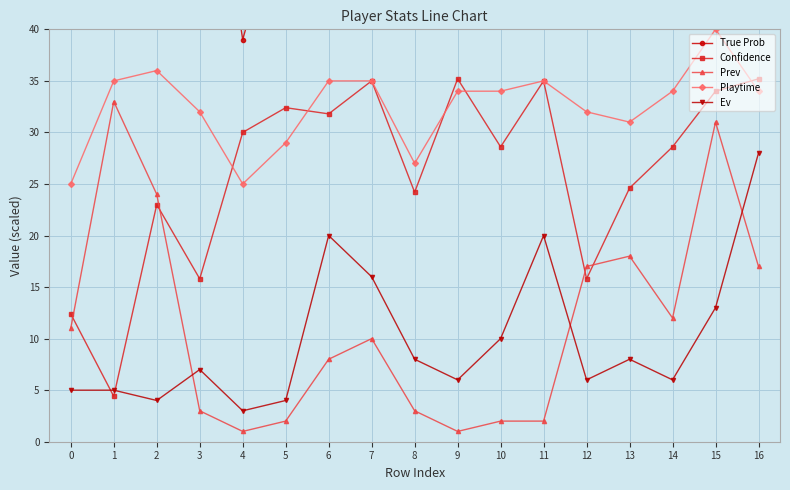

How many data points in Ev are above 7?

9